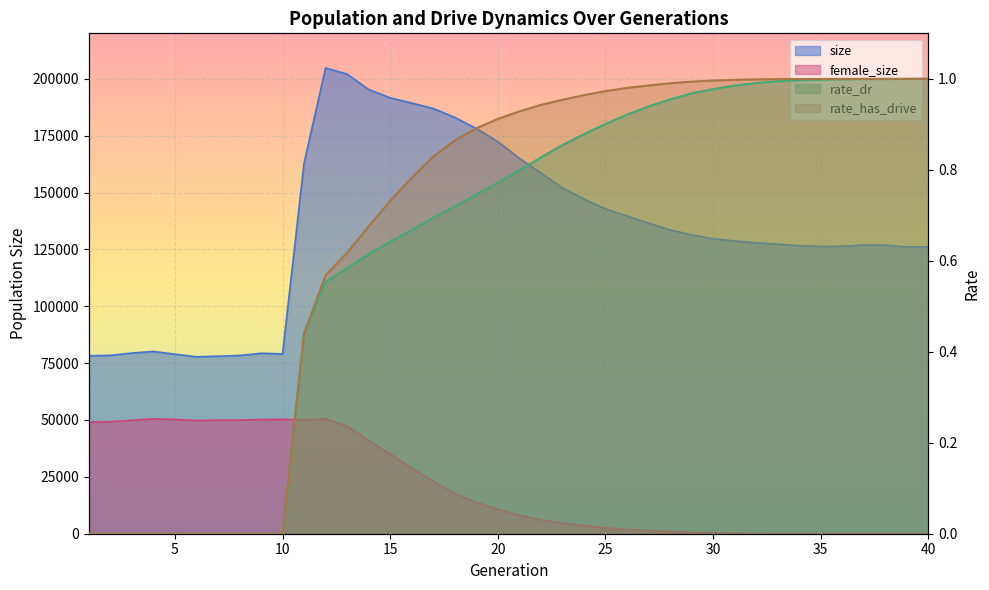

What is the difference between the highest and lowest values at 5?

78931.0